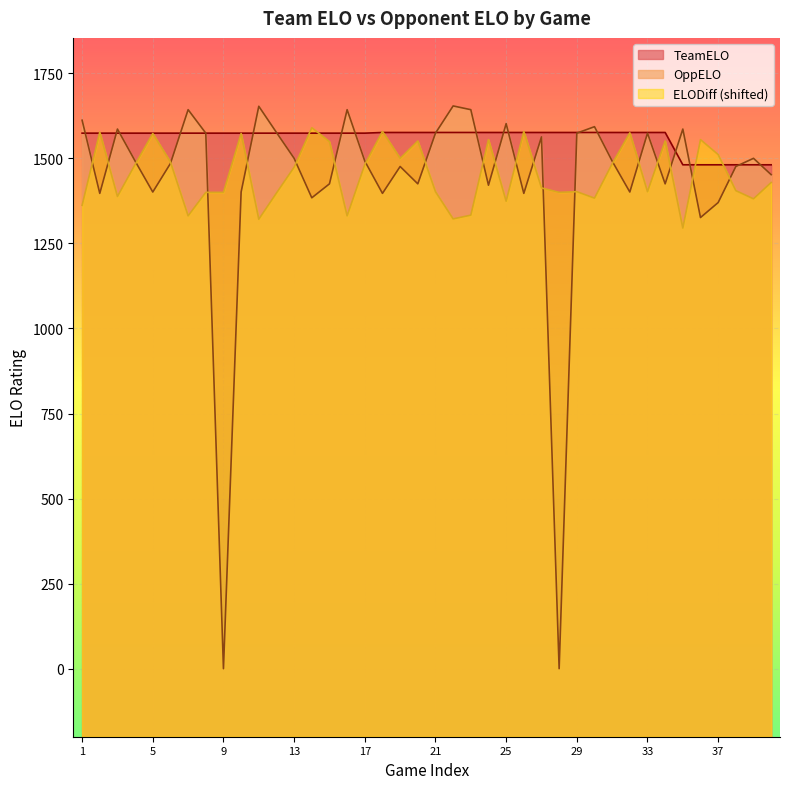

Count the number of data series in this chart.

3